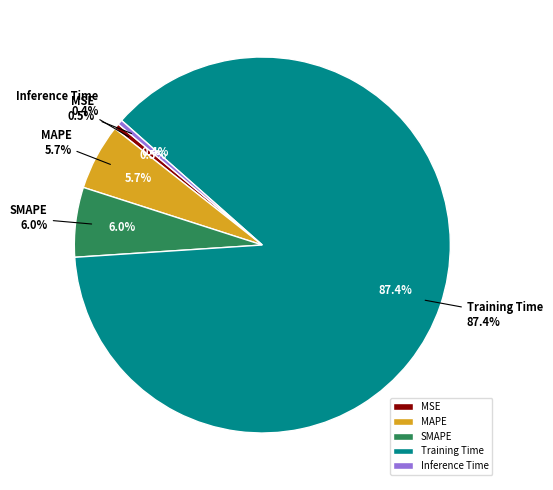

Which slice is the largest?

Training Time